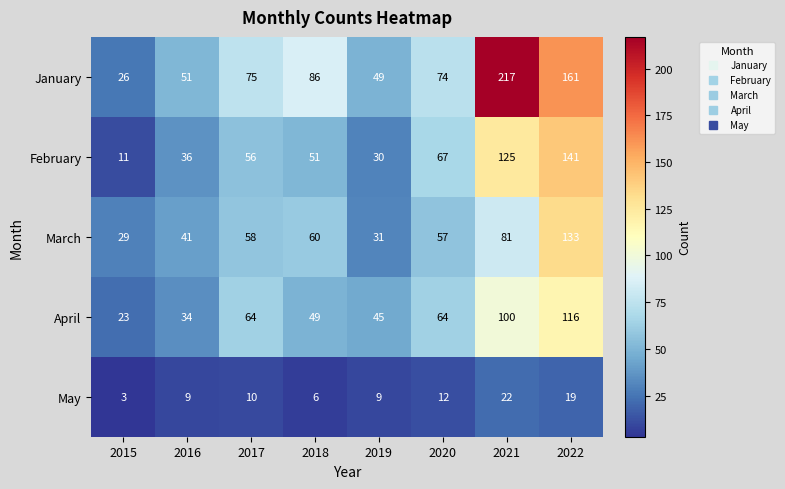

At how many categories does at least one series exceed 91?

2